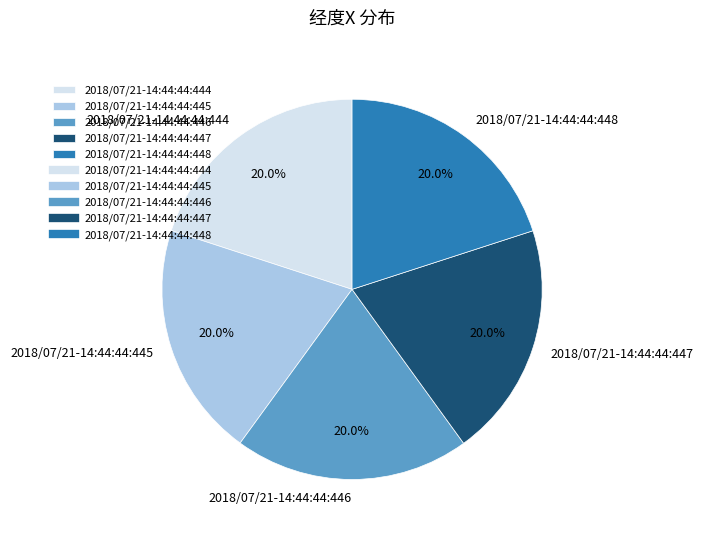

The 2018/07/21-14:44:44:448 slice represents 29% of the pie. True or false?

False